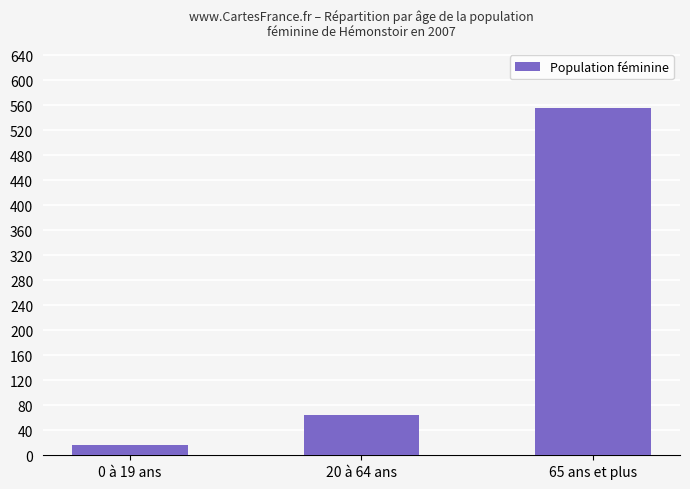

What is the label of the 2nd bar from the left?

20 à 64 ans